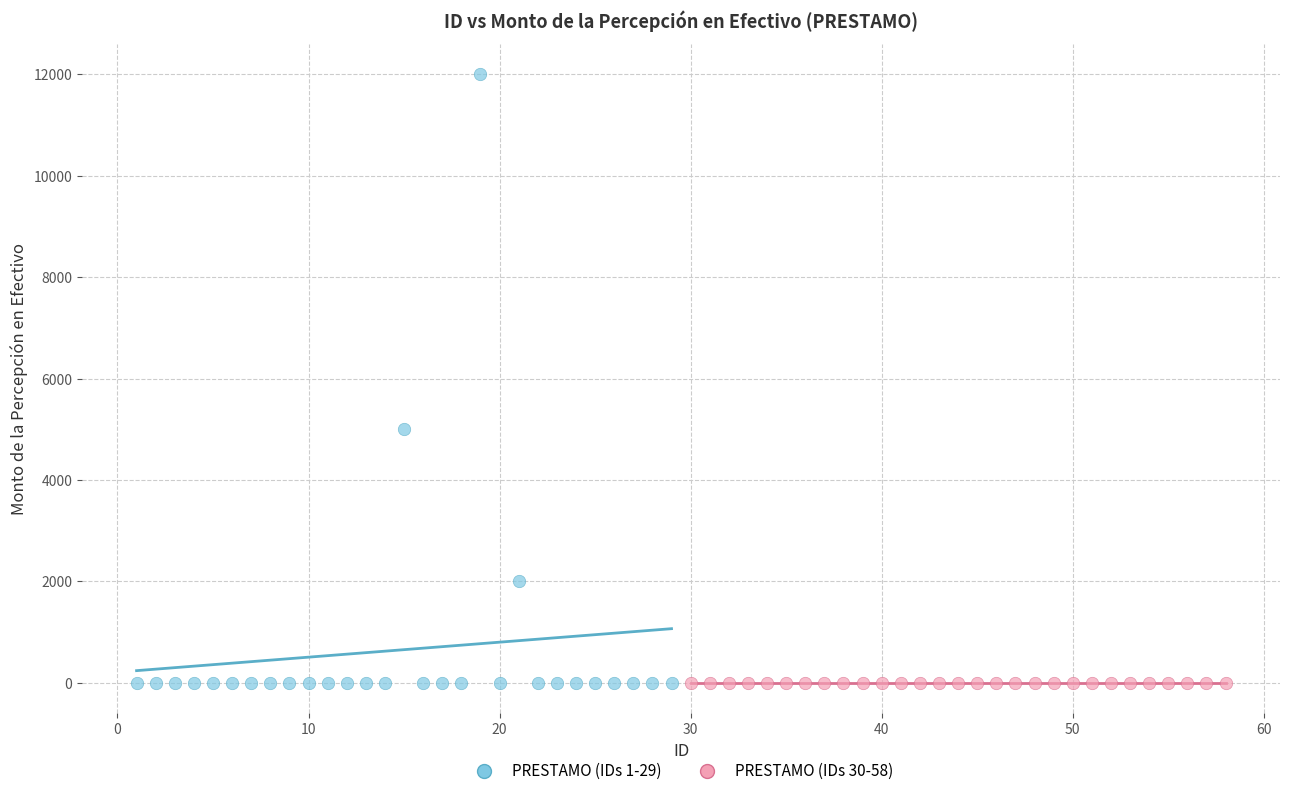

Which series reaches the maximum Y coordinate?

PRESTAMO (IDs 1-29)